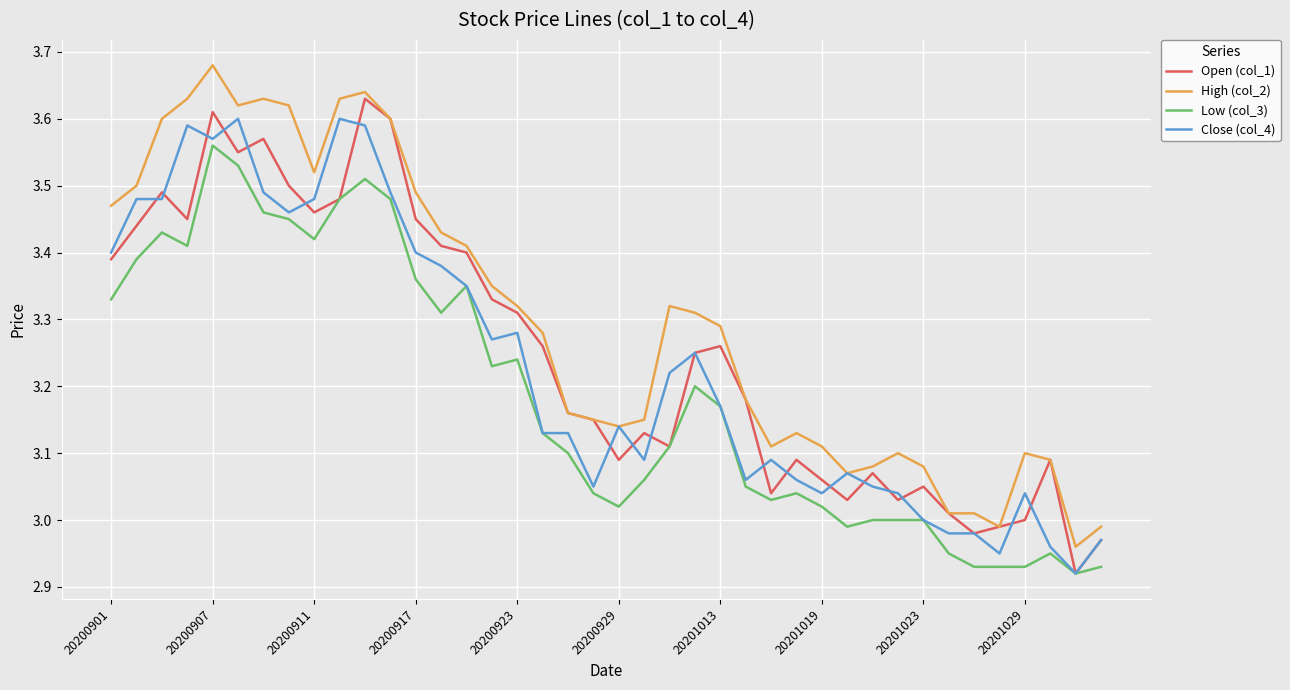

Which series has the largest total across all categories?

High (col_2)